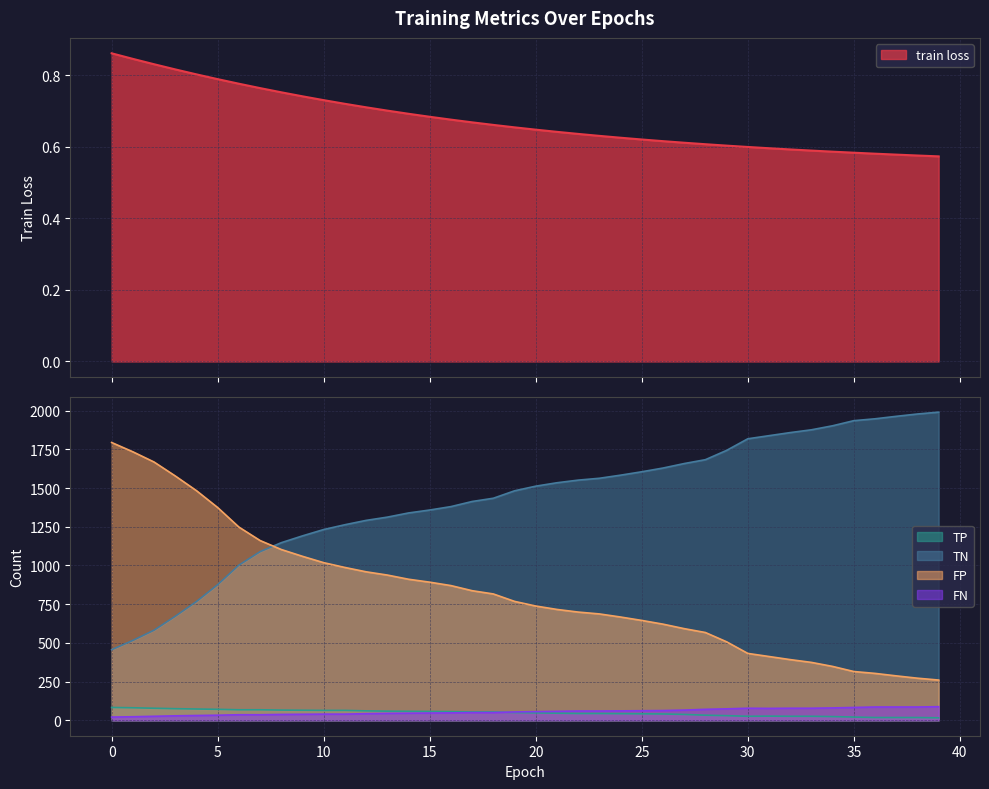

What is the difference between the train loss values at 21 and 37?

0.1